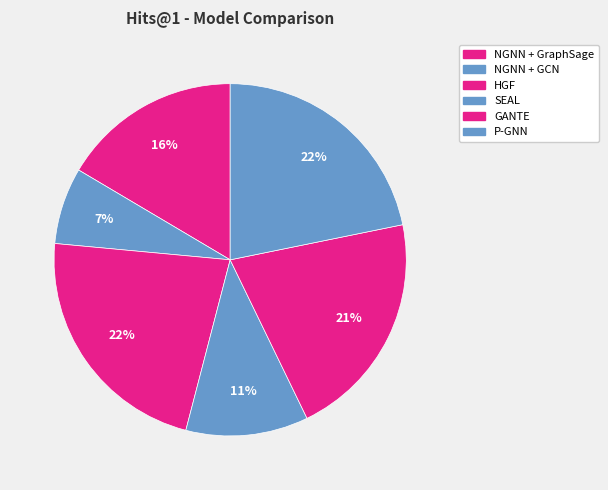

True or false: NGNN + GraphSage accounts for 16% of the total.

True